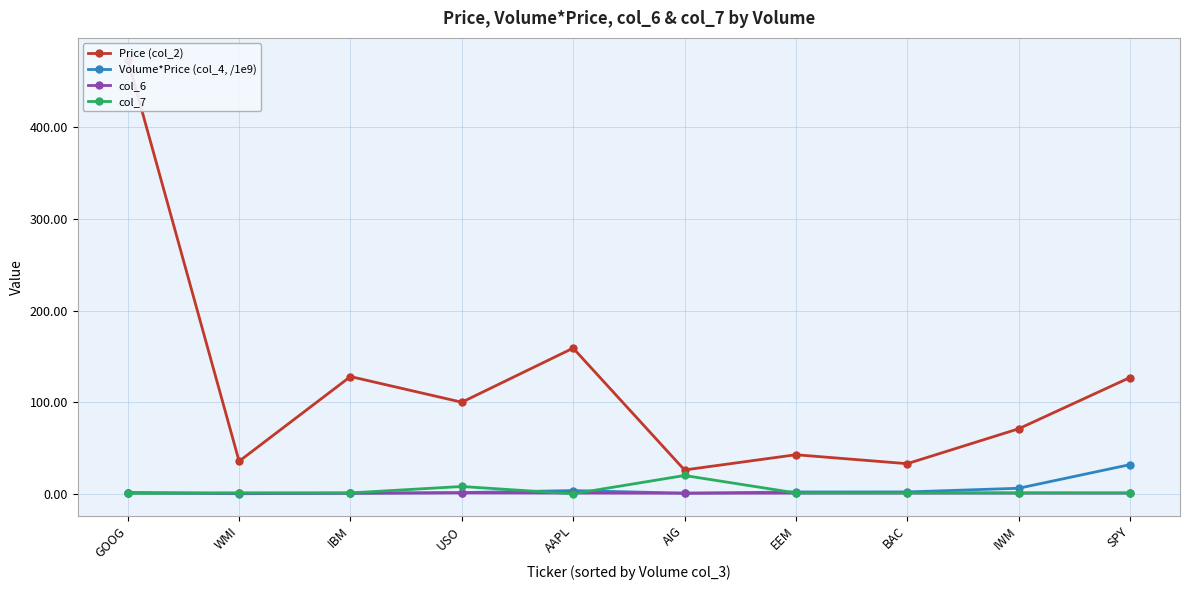

List the labels in order of col_7 value, smallest first.

AAPL, GOOG, WMI, IBM, EEM, BAC, IWM, SPY, USO, AIG